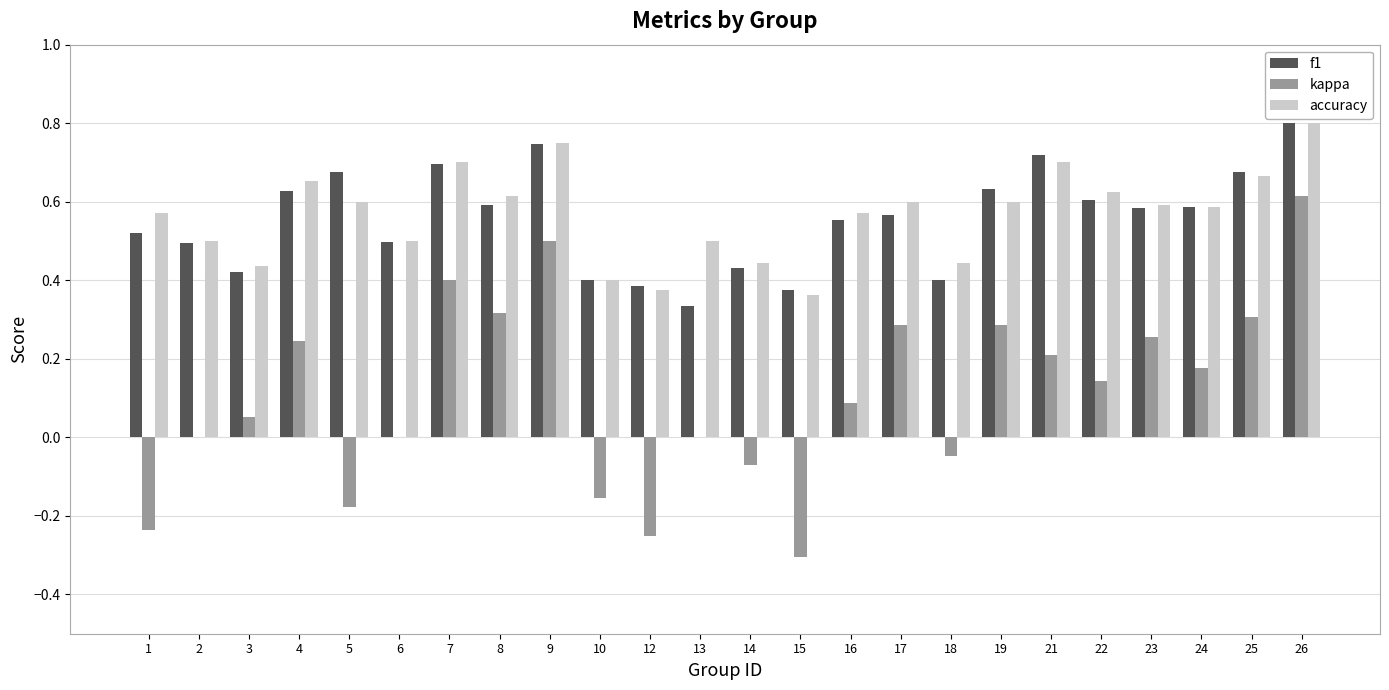

At which category is the sum across all series the highest?

26